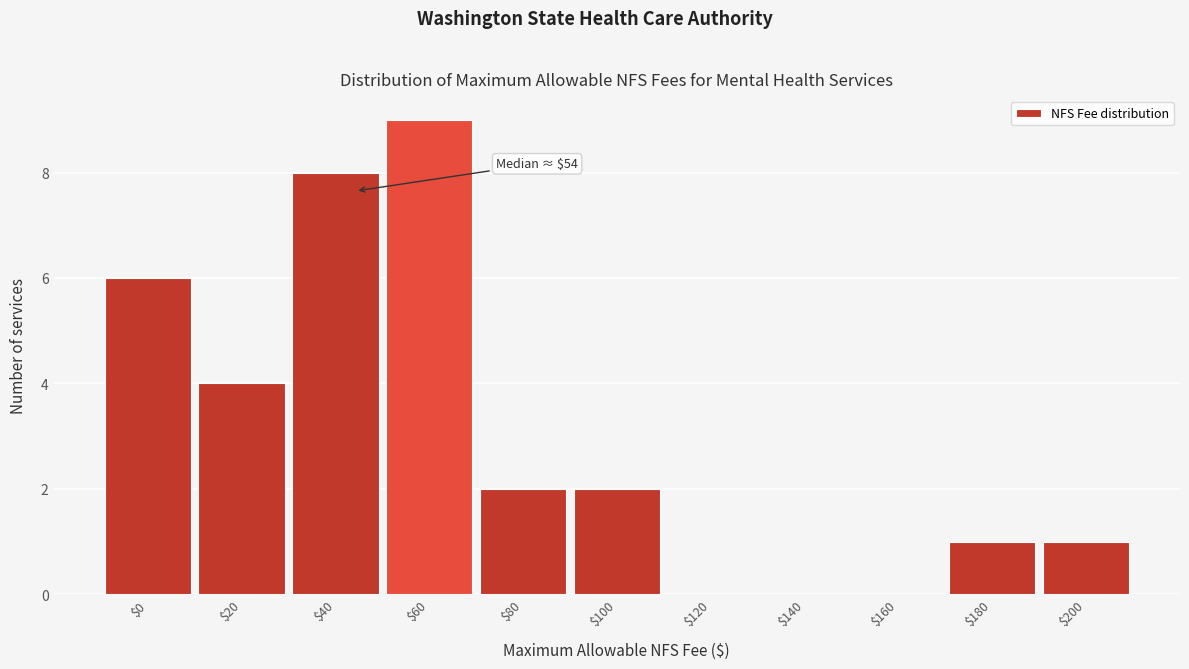

What is the sum of all values?

33